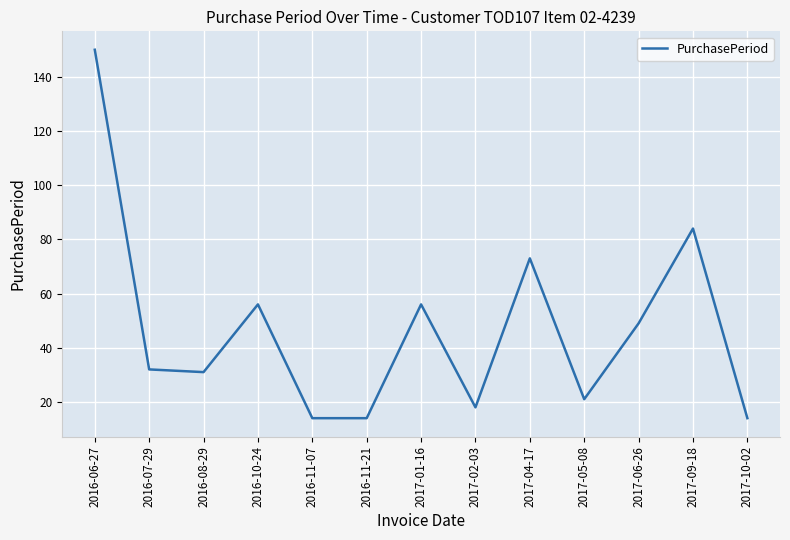

Where is the data nearest to the value 82?

2017-09-18